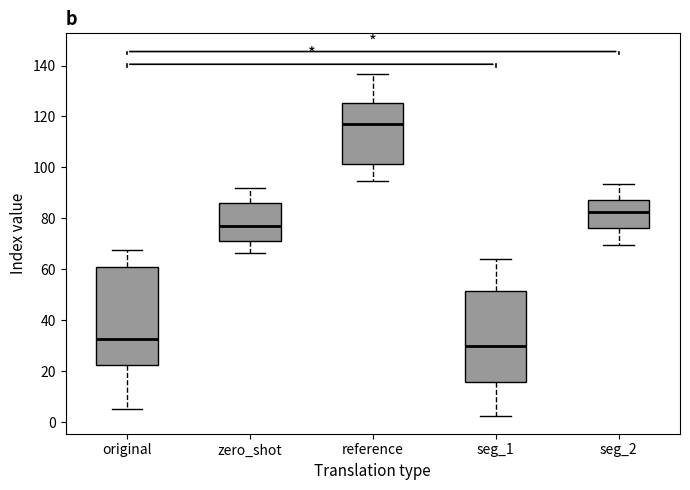

Which box has the lowest median line?

seg_1